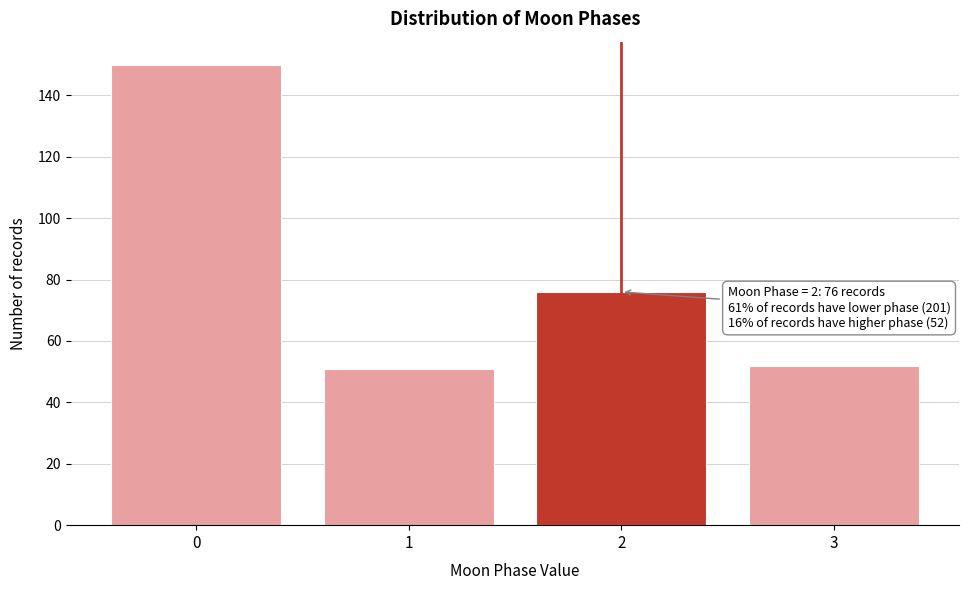

Reading left to right, extract all data points from this chart.

0=150	1=51	2=76	3=52